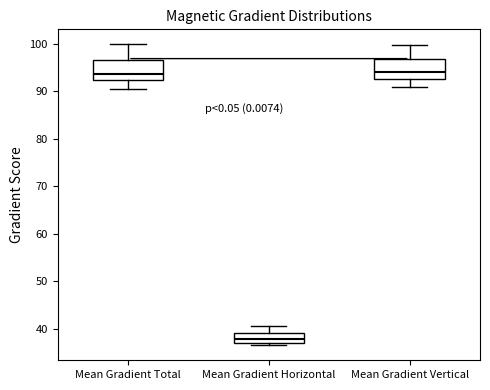

Which box has the lowest median line?

Mean Gradient Horizontal